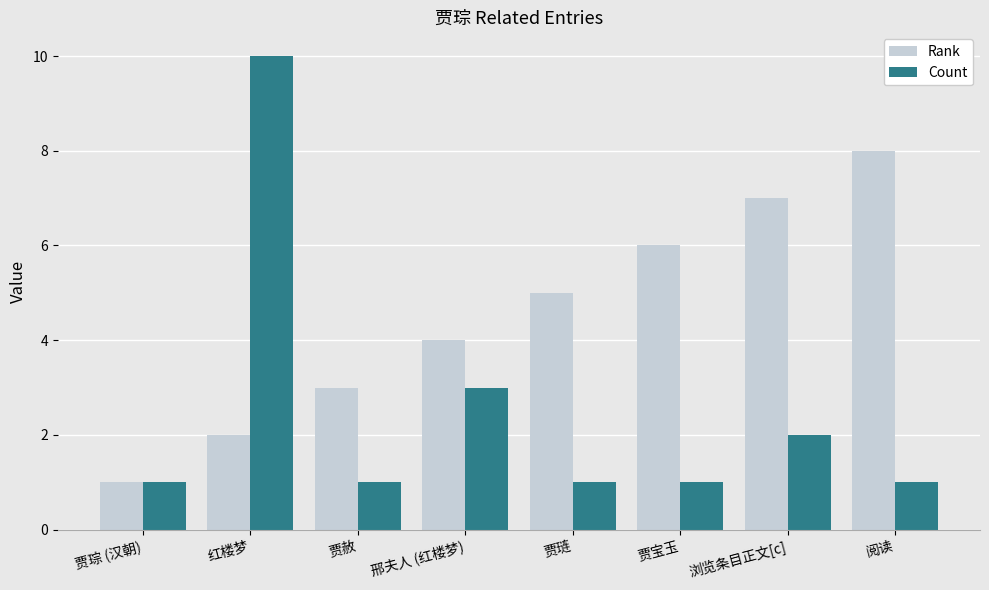

The Rank series shows 1 at 红楼梦. True or false?

False